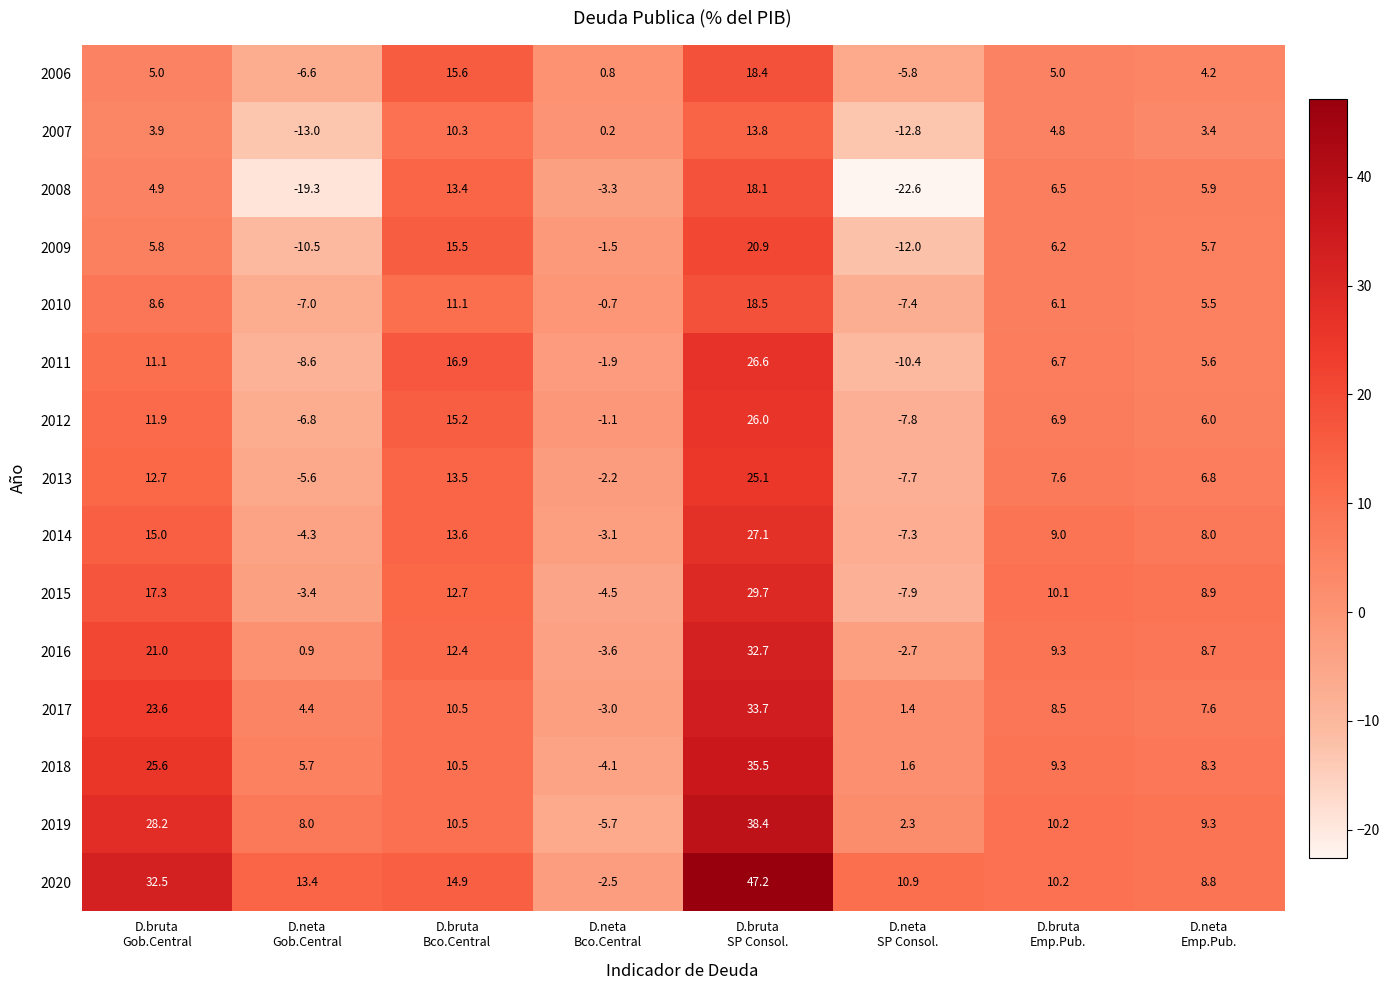

What is the maximum value shown in the chart?

47.2